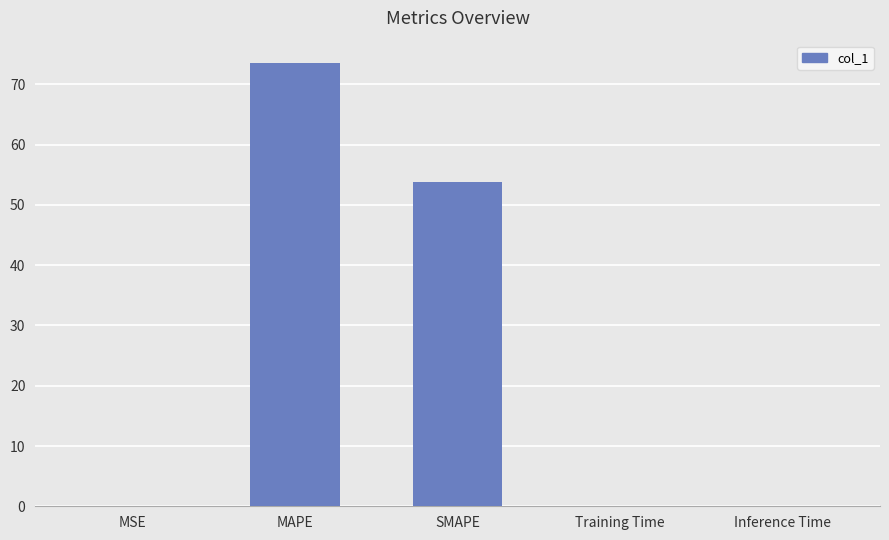

The value at MSE is 0.0. True or false?

True